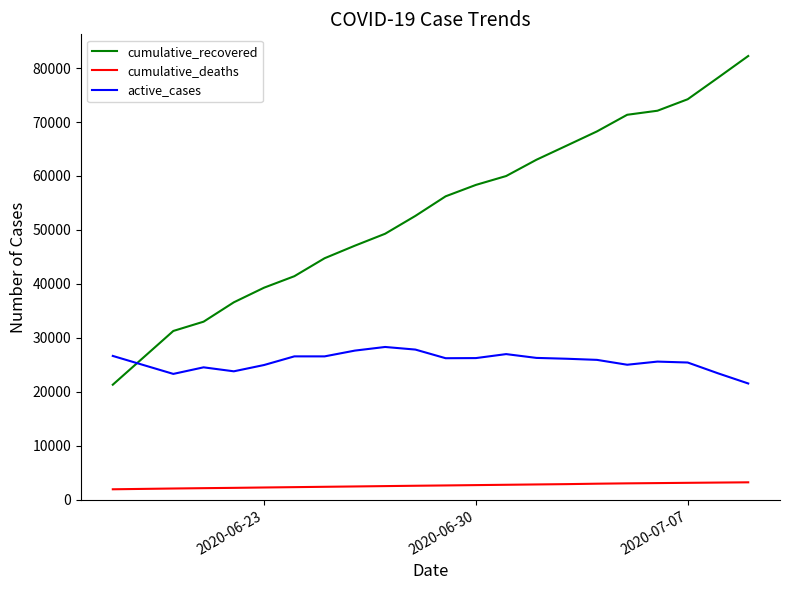

True or false: active_cases and cumulative_deaths intersect in this chart.

False